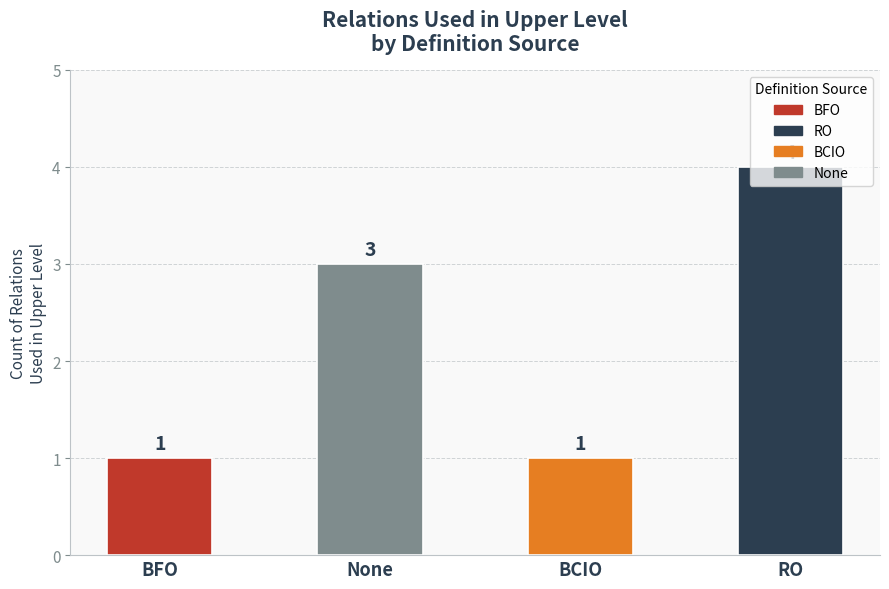

What is the sum of all values?

9